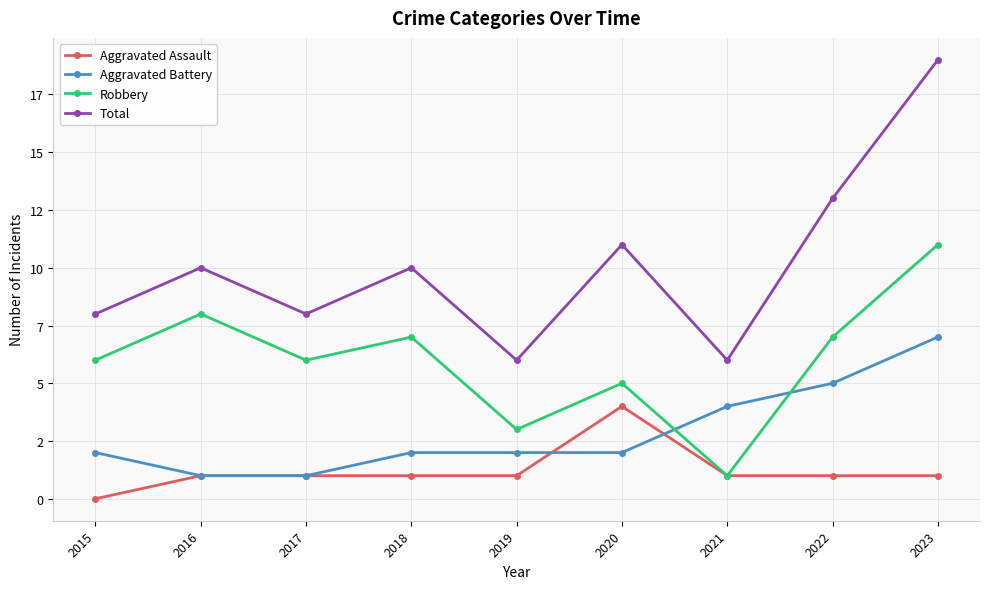

True or false: Total and Aggravated Battery cross at least once.

False